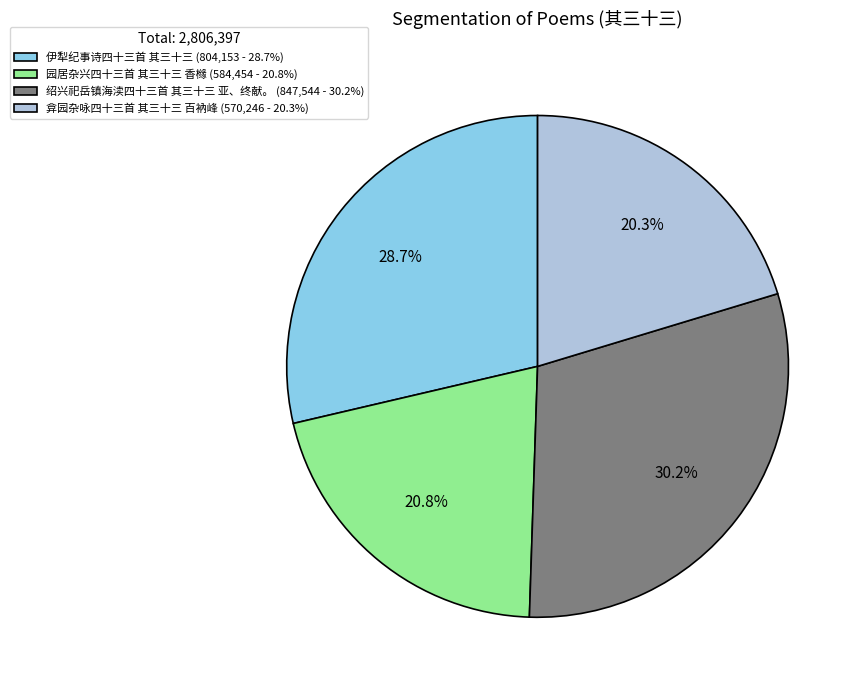

To the nearest percent, what percentage of the pie is 园居杂兴四十三首 其三十三 香橼?

21%